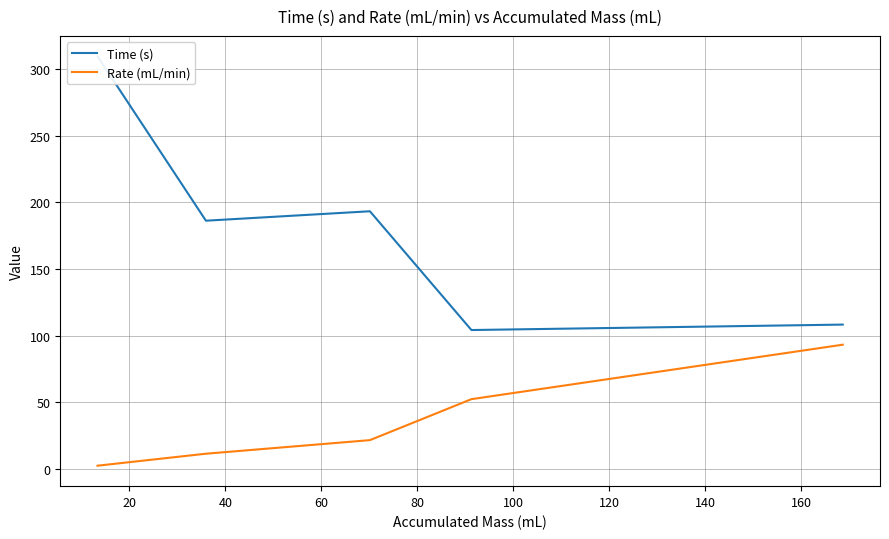

What value does the Rate (mL/min) series have at 40?

21.8